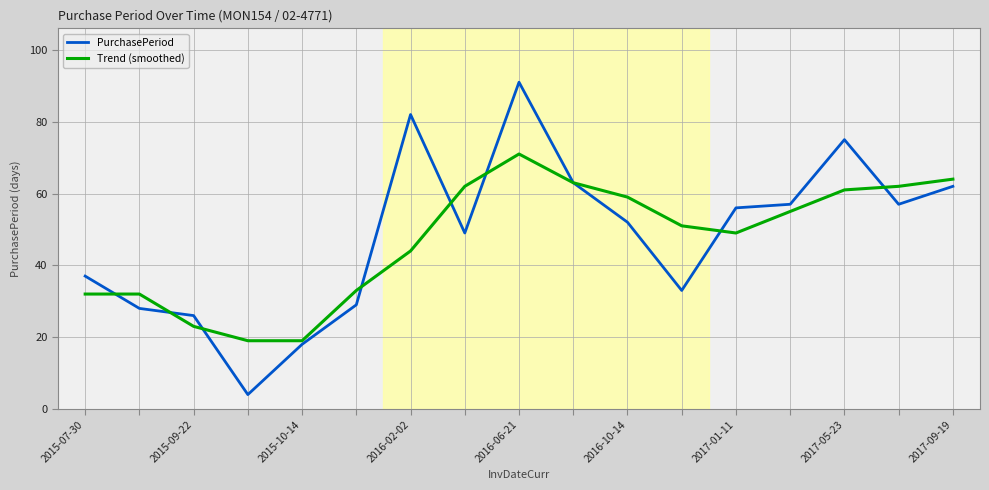

What is the smallest value displayed?

4